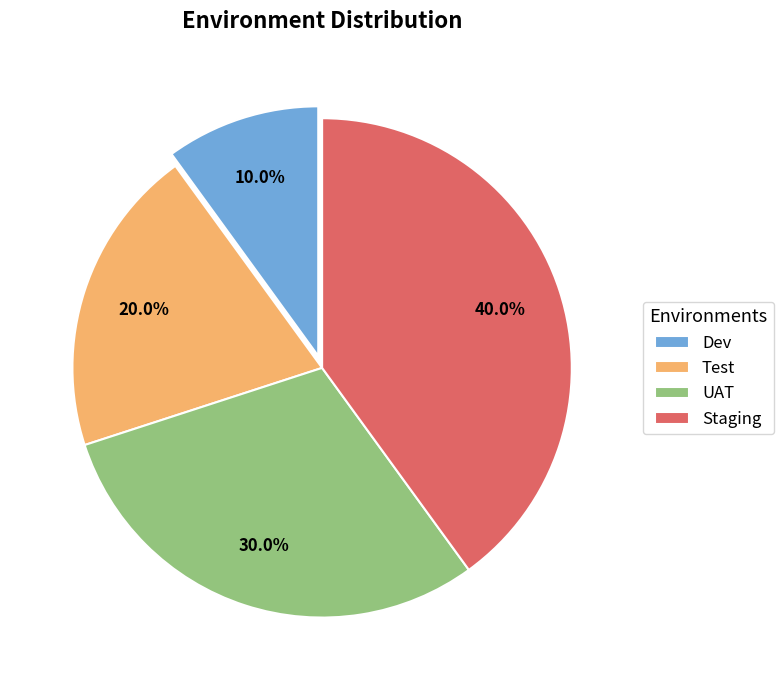

To the nearest percent, what is the average slice percentage?

25%